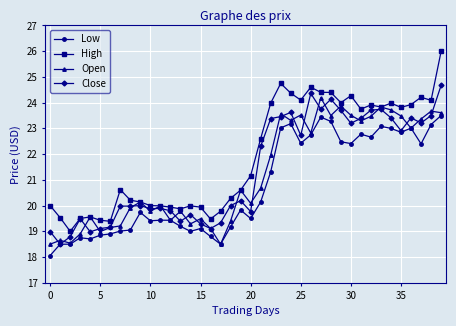

What is the value of the Open point at the 11th from the left?

19.8